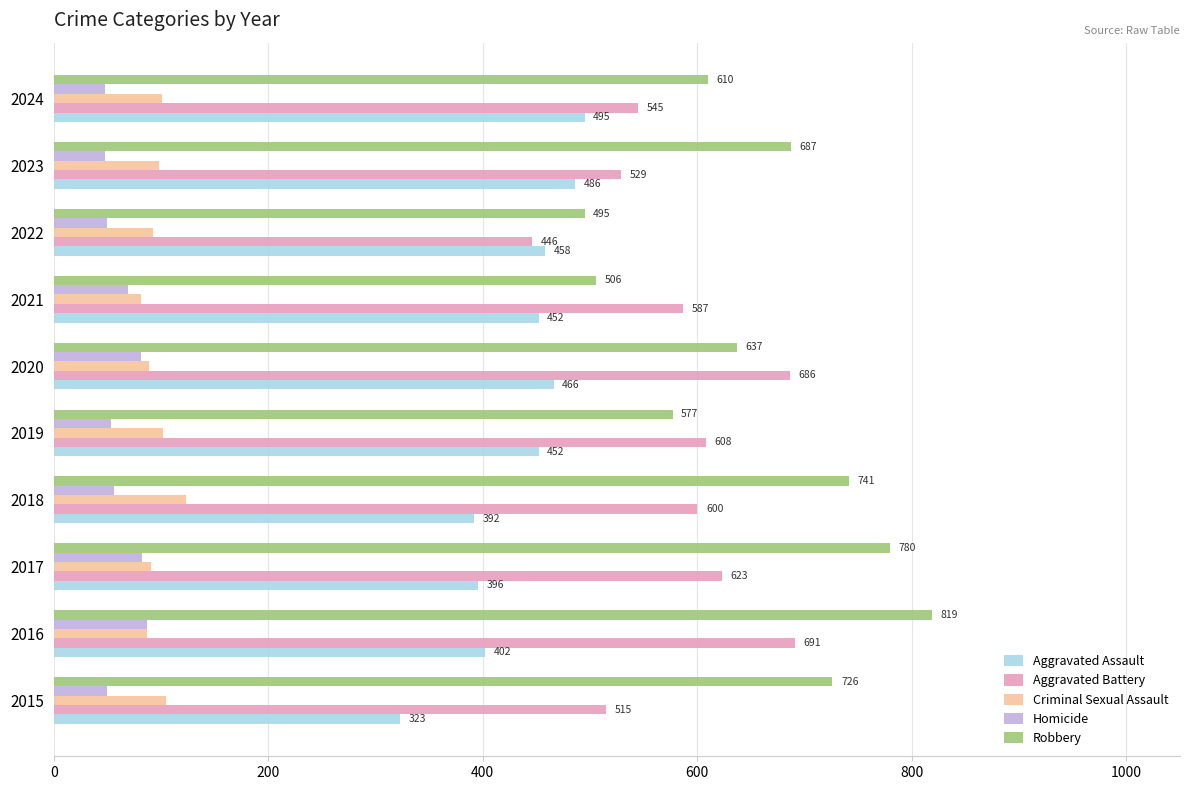

The value of Criminal Sexual Assault at 2015 is 50. True or false?

False